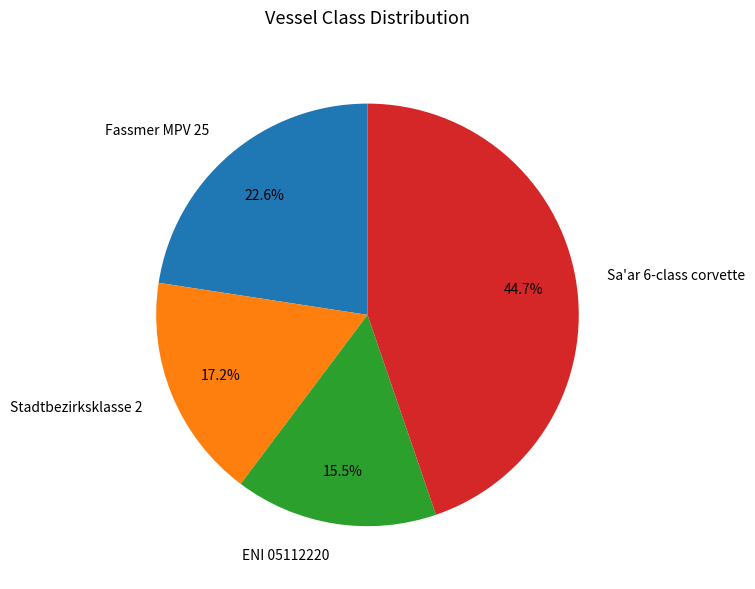

Rank the categories by value from highest to lowest.

Sa'ar 6-class corvette, Fassmer MPV 25, Stadtbezirksklasse 2, ENI 05112220